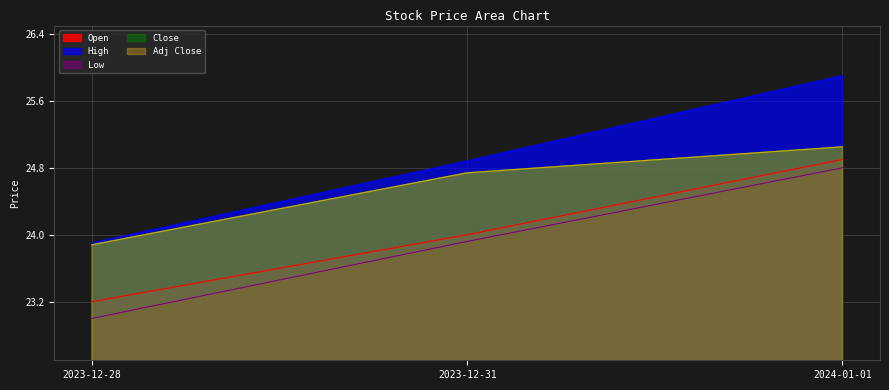

What is the label of the 2nd point from the right?

2023-12-31